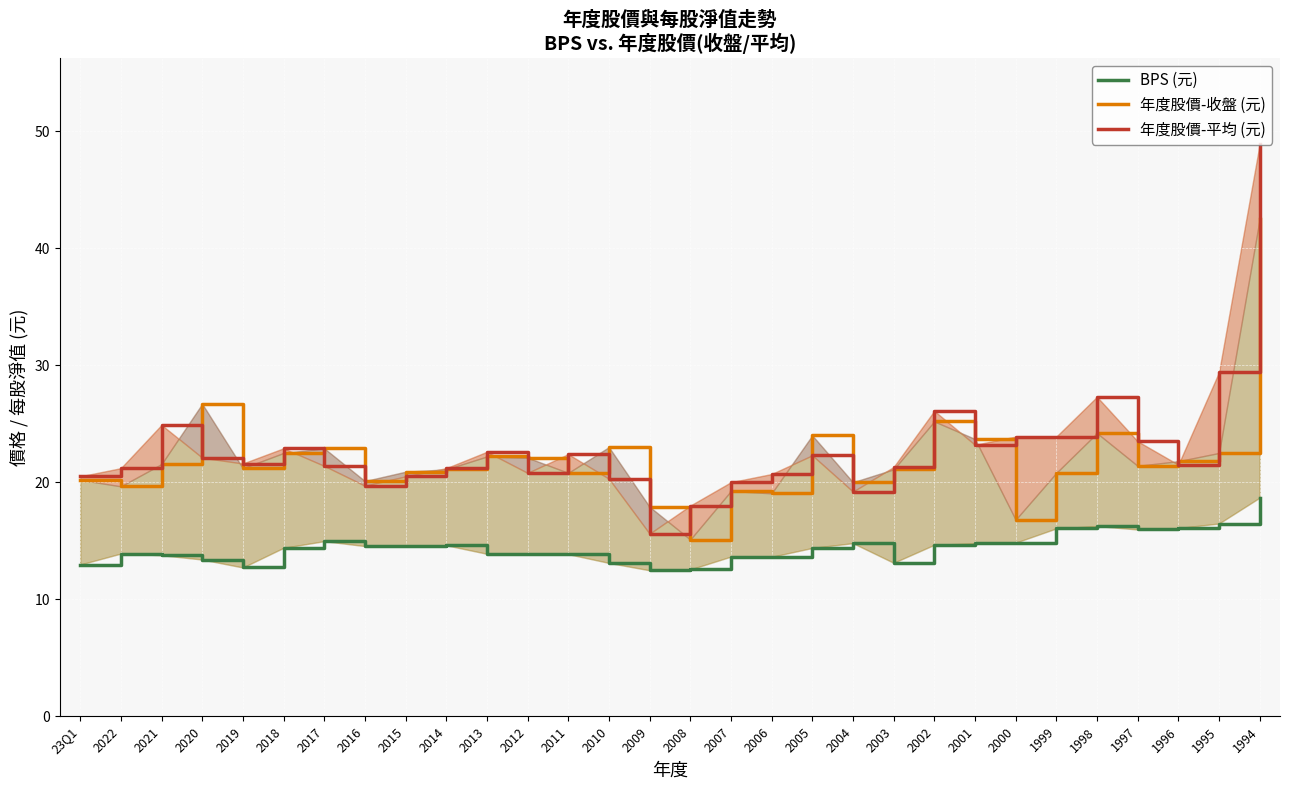

Between 23Q1 and 2002, which is larger?

2002